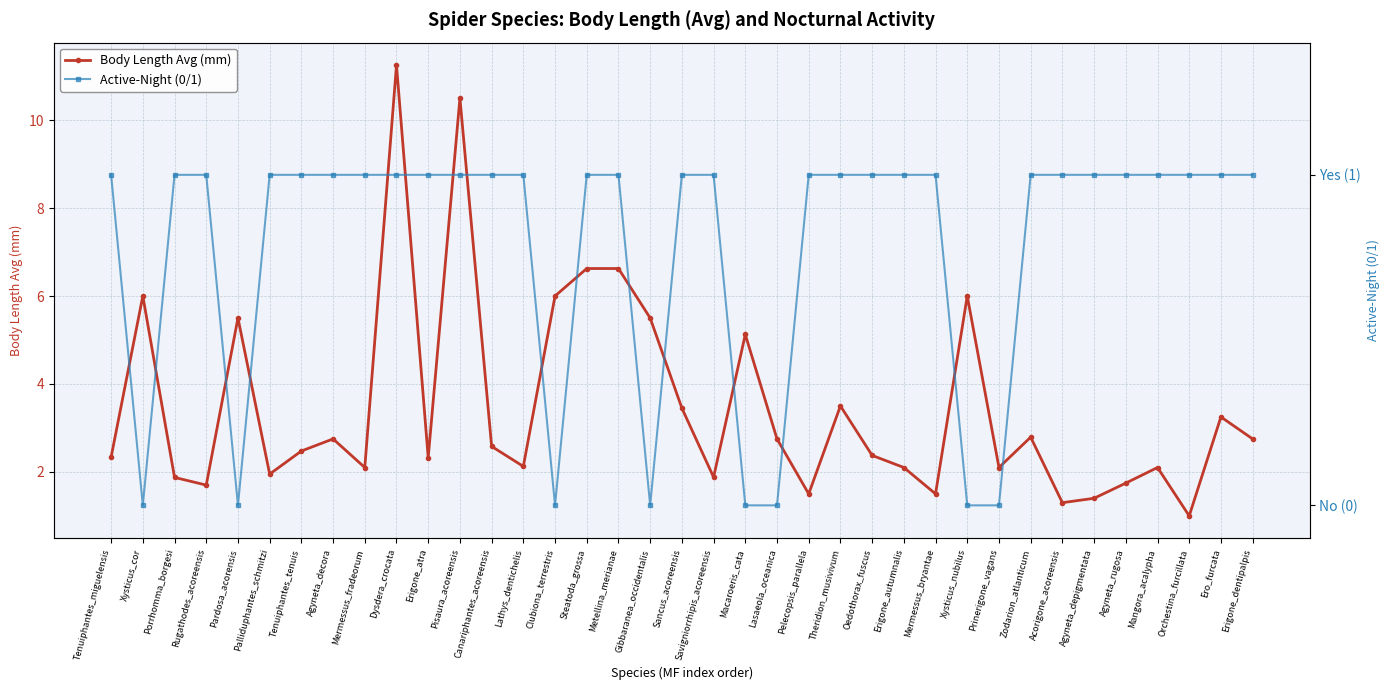

Which series changed the most between Rugathodes_acoreensis and Zodarion_atlanticum?

Body Length Avg (mm)